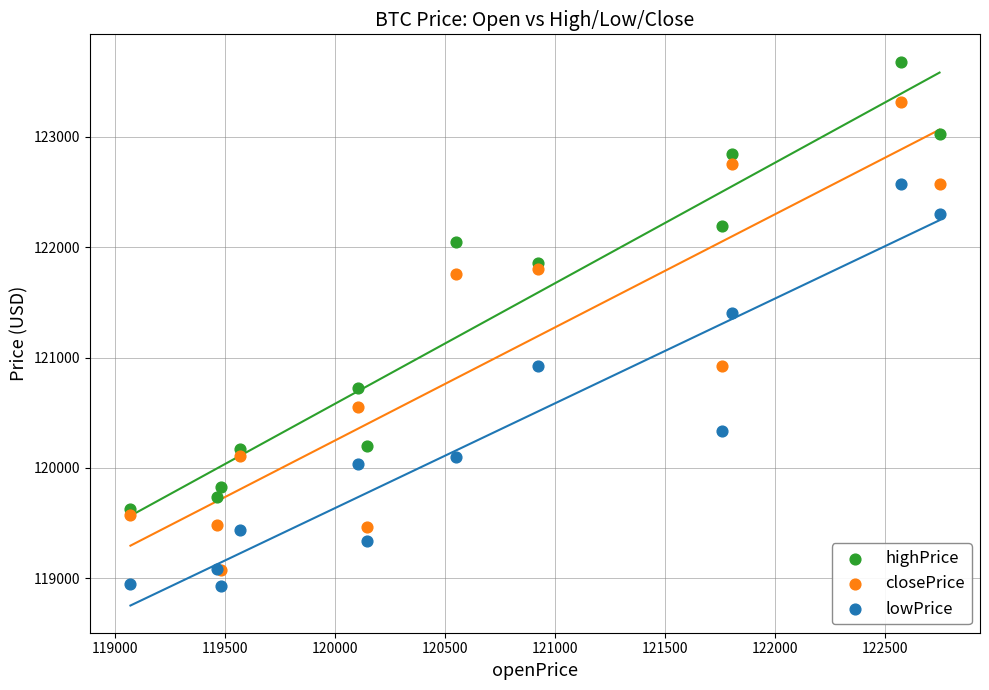

Across all series, what Y value is closest to 121307?

121405.2